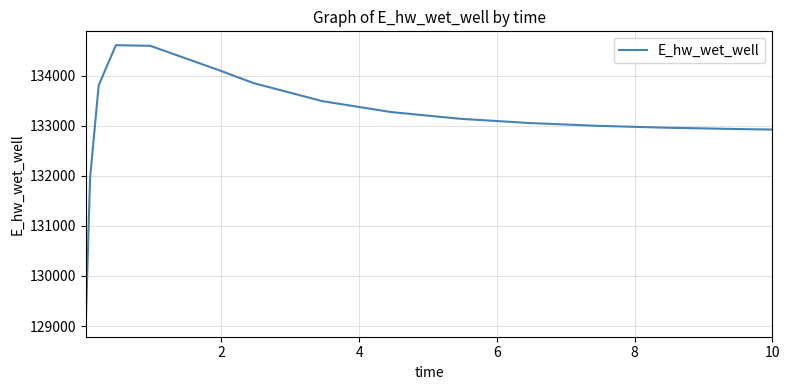

What is the maximum value shown in the chart?

134609.0